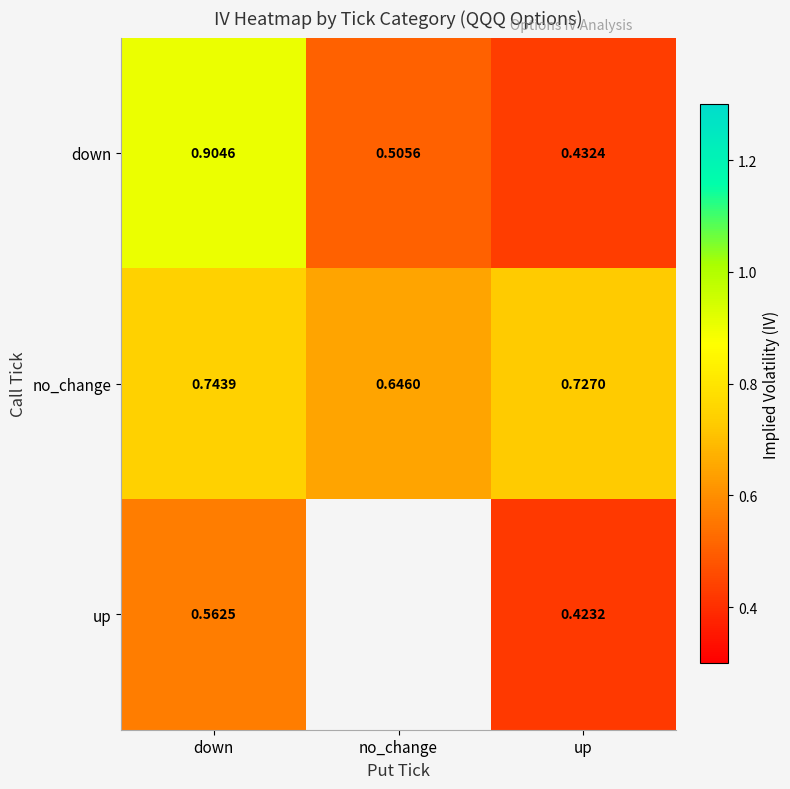

Which has a higher value, down or no_change?

down